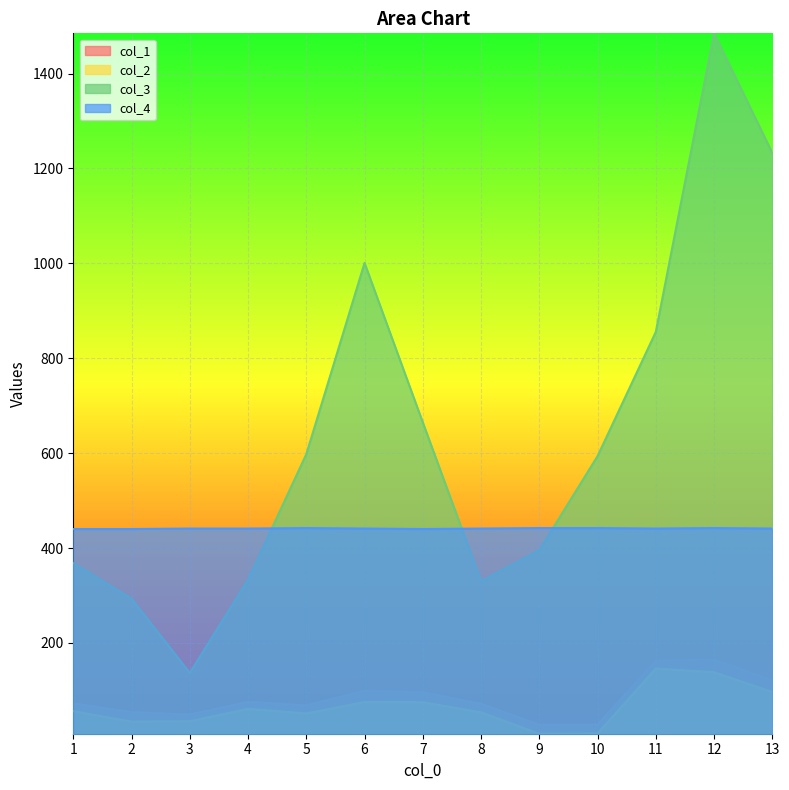

Reading left to right, list all the values displayed in this chart.

col_1: 72.2	54.1	48.7	75.6	68.0	98.9	95.7	71.4	27.3	27.8	162.5	164.8	120.6
col_2: 56.1	34.0	34.8	61.0	51.3	75.4	75.1	53.6	8.5	9.2	145.9	138.1	96.6
col_3: 368.2	293.2	136.6	333.4	597.7	1000.9	664.8	330.2	395.4	593.7	855.5	1484.9	1232.6
col_4: 440.0	440.0	441.0	441.0	442.0	441.0	440.0	441.0	442.0	442.0	441.0	442.0	441.0